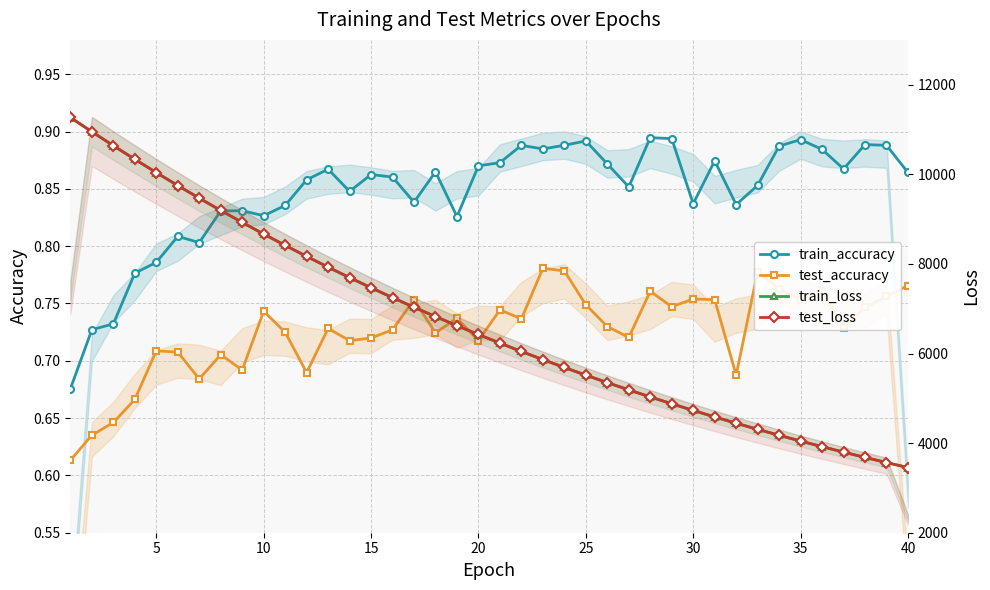

At how many categories does at least one series exceed 5315?

26